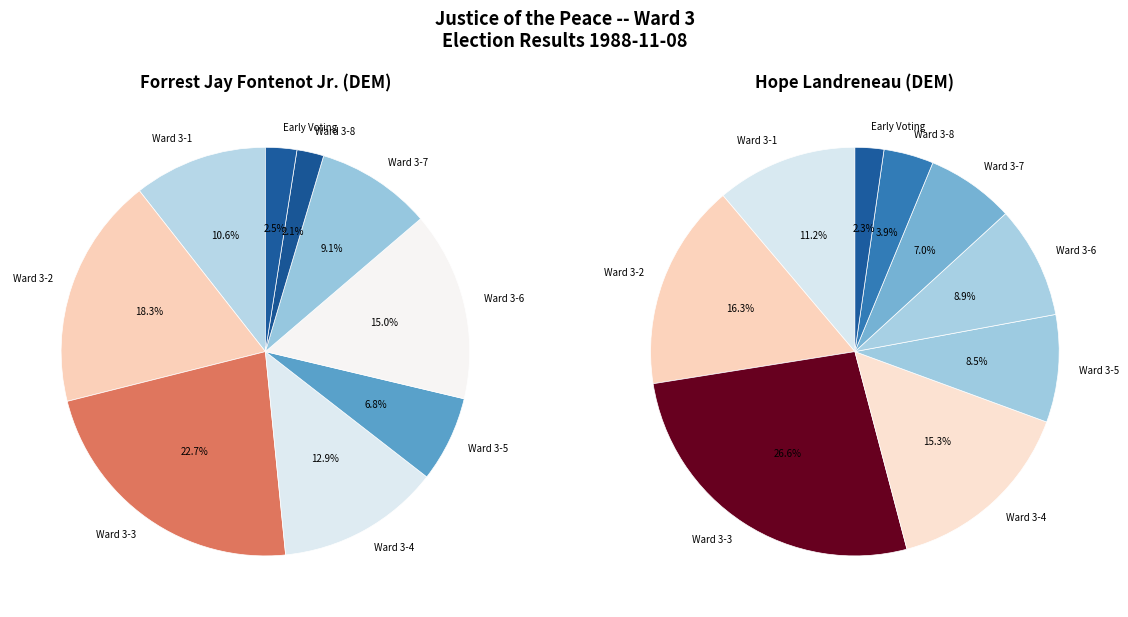

To the nearest percent, what is the average slice percentage?

11%